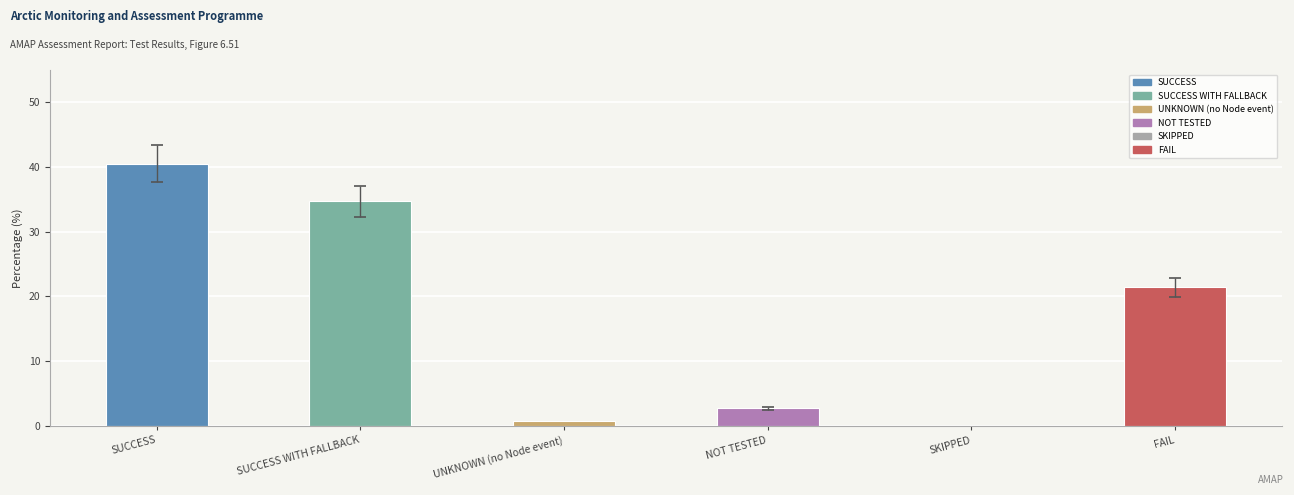

How many bars are there in total?

6